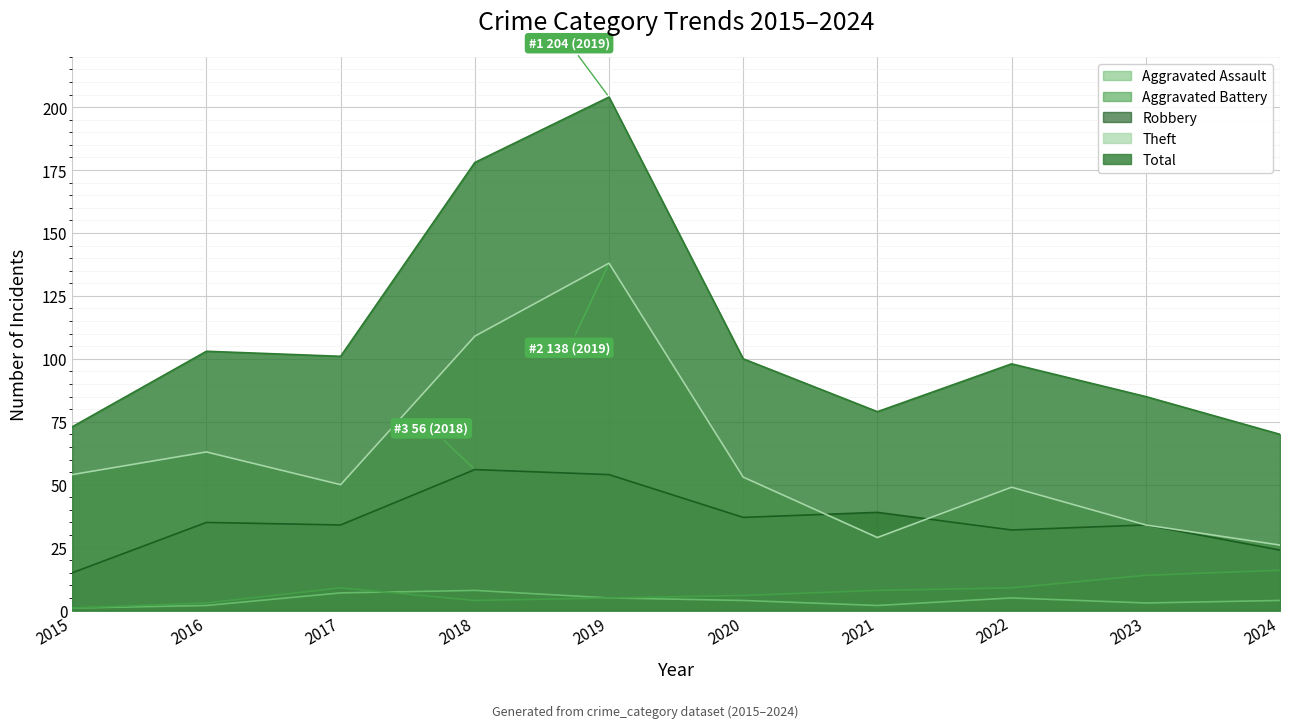

Does the chart display data point markers on the line(s)?

No